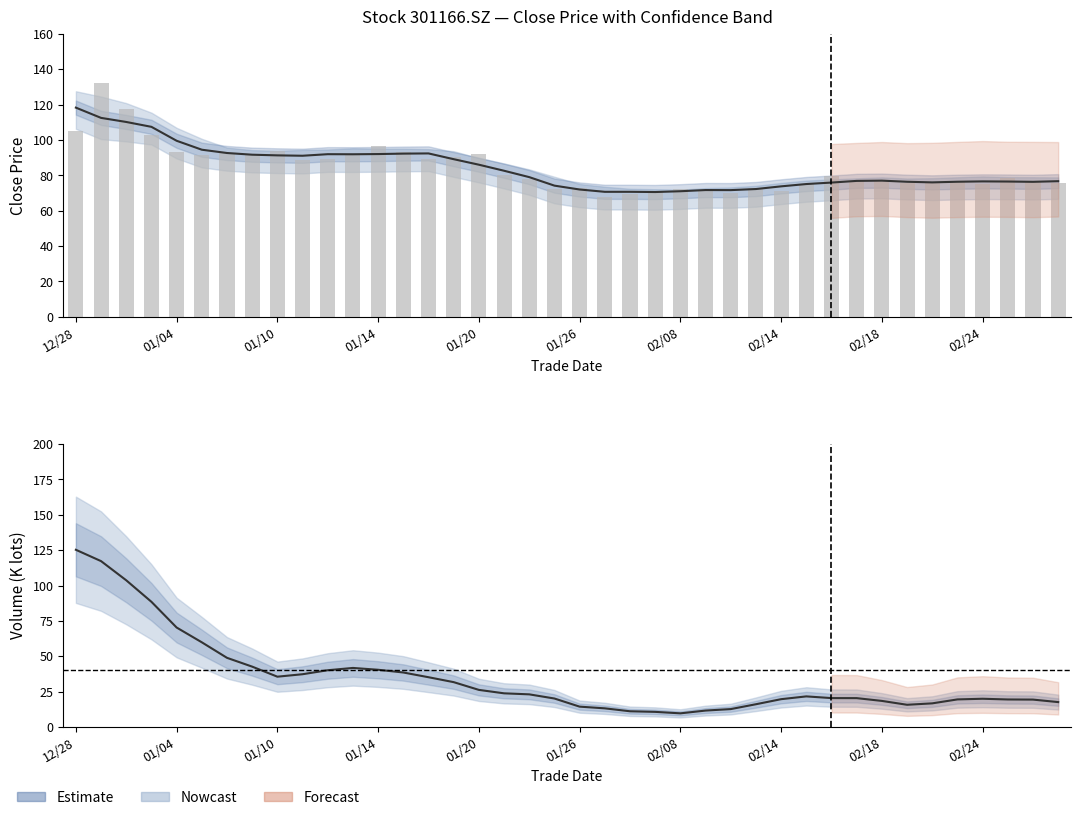

What is the average value?

34.4